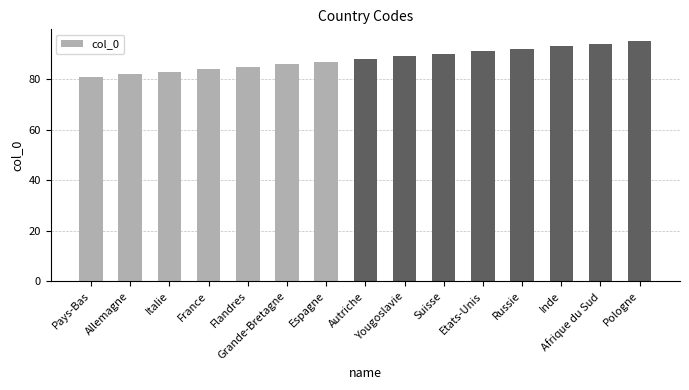

Count the number of data series in this chart.

1